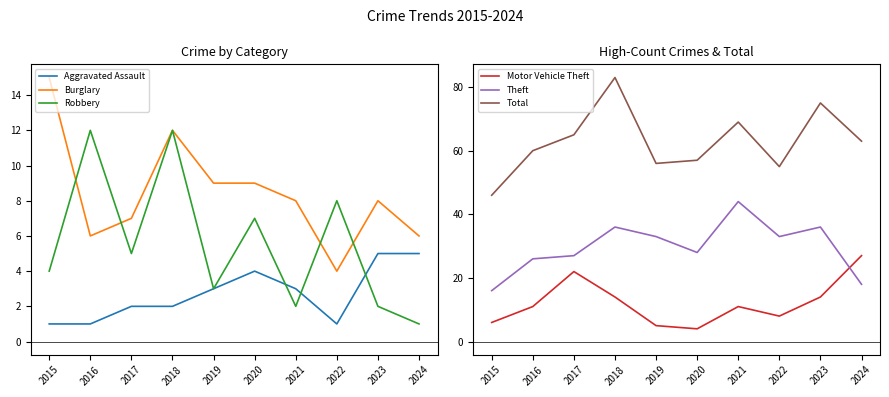

How many data points in Total are above 63?

4